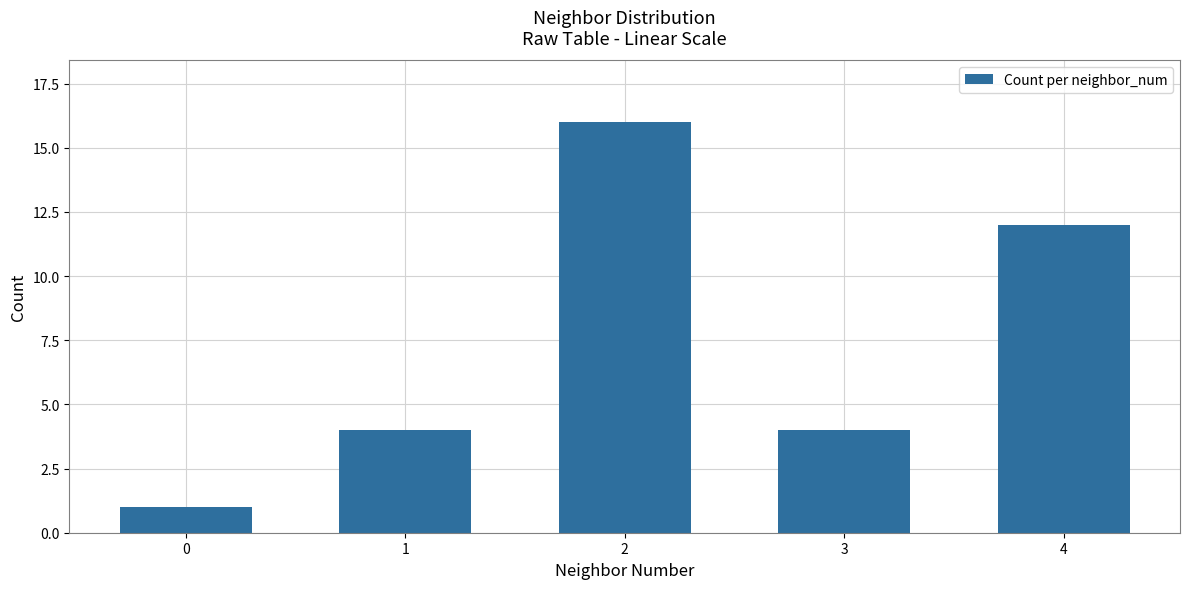

True or false: the data shows 5 at 1.

False